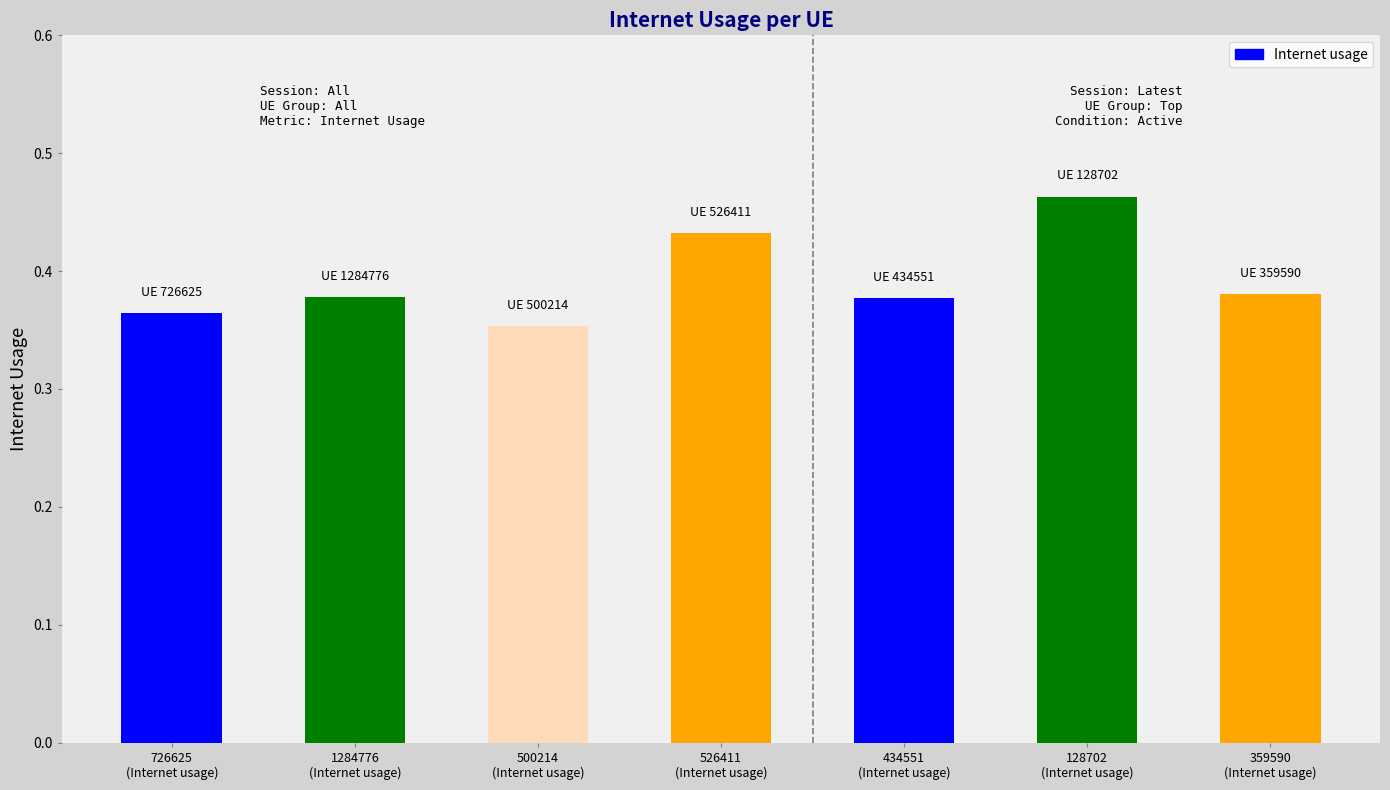

Does the chart contain any negative values?

No